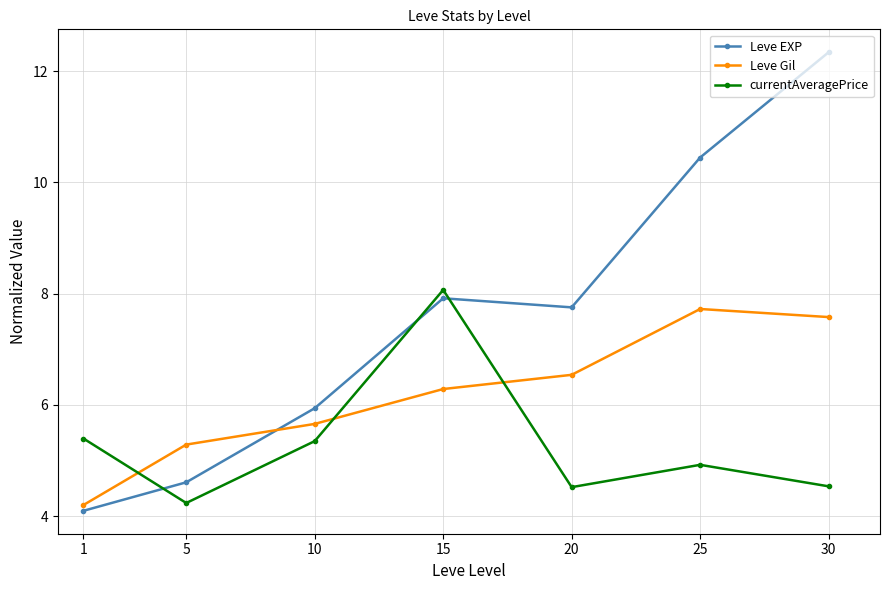

Reading left to right, transcribe all the data shown in this chart.

Leve EXP: 1=4.1	5=4.6	10=5.9	15=7.9	20=7.8	25=10.4	30=12.3
Leve Gil: 1=4.2	5=5.3	10=5.7	15=6.3	20=6.5	25=7.7	30=7.6
currentAveragePrice: 1=5.4	5=4.2	10=5.3	15=8.1	20=4.5	25=4.9	30=4.5